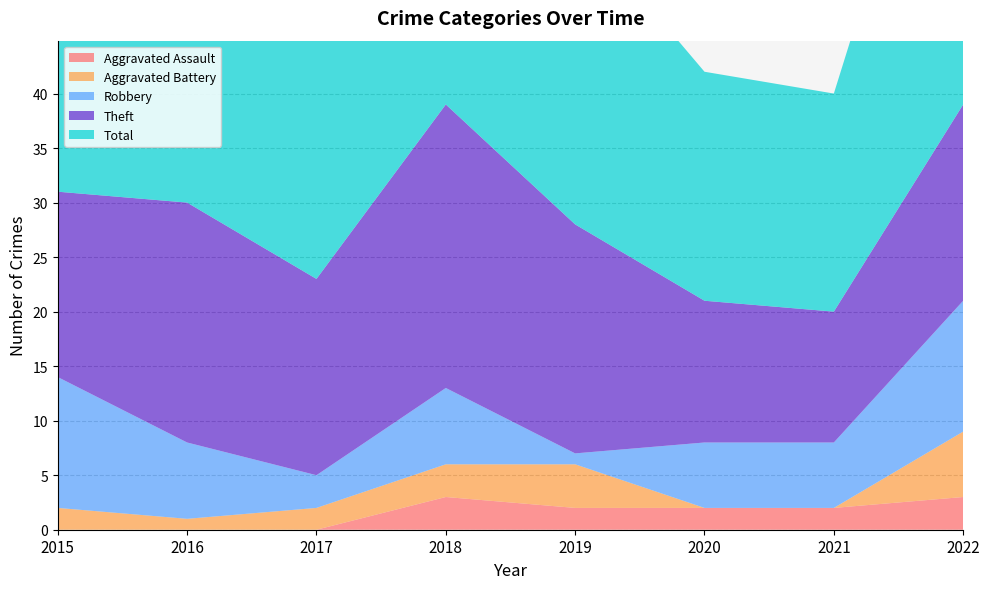

Reading right to left, extract all data points from this chart.

Aggravated Assault: 2022=3	2021=2	2020=2	2019=2	2018=3	2017=0	2016=0	2015=0
Aggravated Battery: 2022=6	2021=0	2020=0	2019=4	2018=3	2017=2	2016=1	2015=2
Robbery: 2022=12	2021=6	2020=6	2019=1	2018=7	2017=3	2016=7	2015=12
Theft: 2022=18	2021=12	2020=13	2019=21	2018=26	2017=18	2016=22	2015=17
Total: 2022=39	2021=20	2020=21	2019=28	2018=39	2017=24	2016=33	2015=31